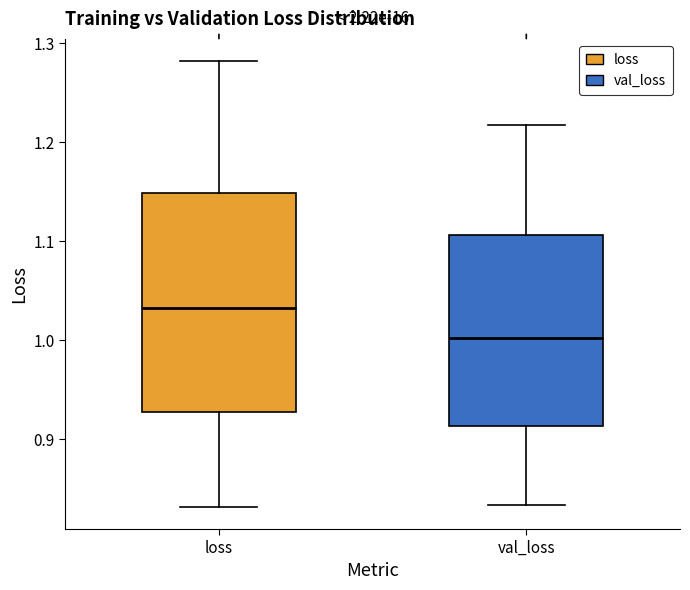

Which box's median line is the lowest?

val_loss